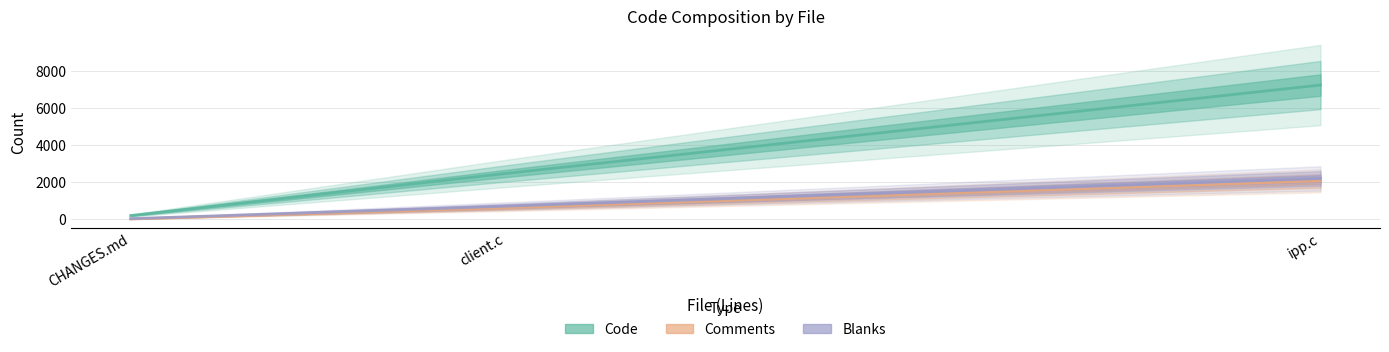

Between client.c and CHANGES.md, which is larger?

client.c